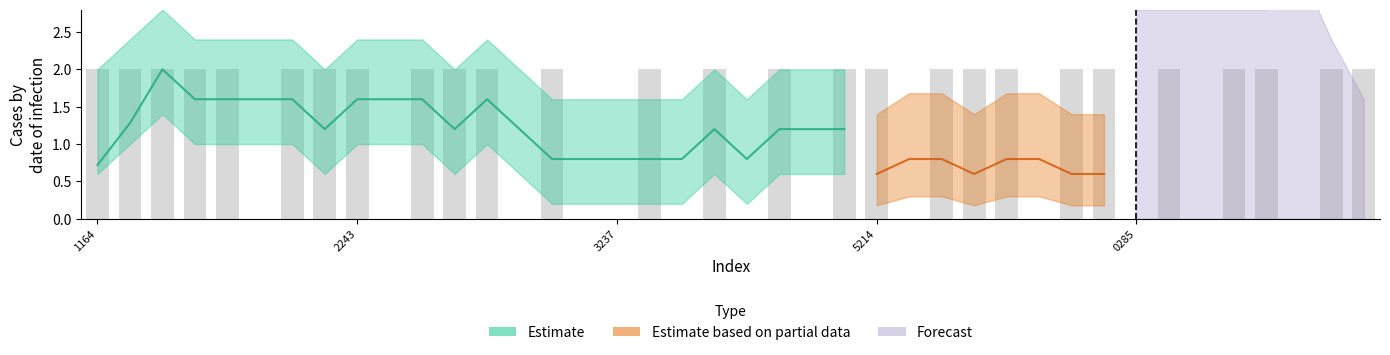

What is the difference between the maximum and minimum values?

2